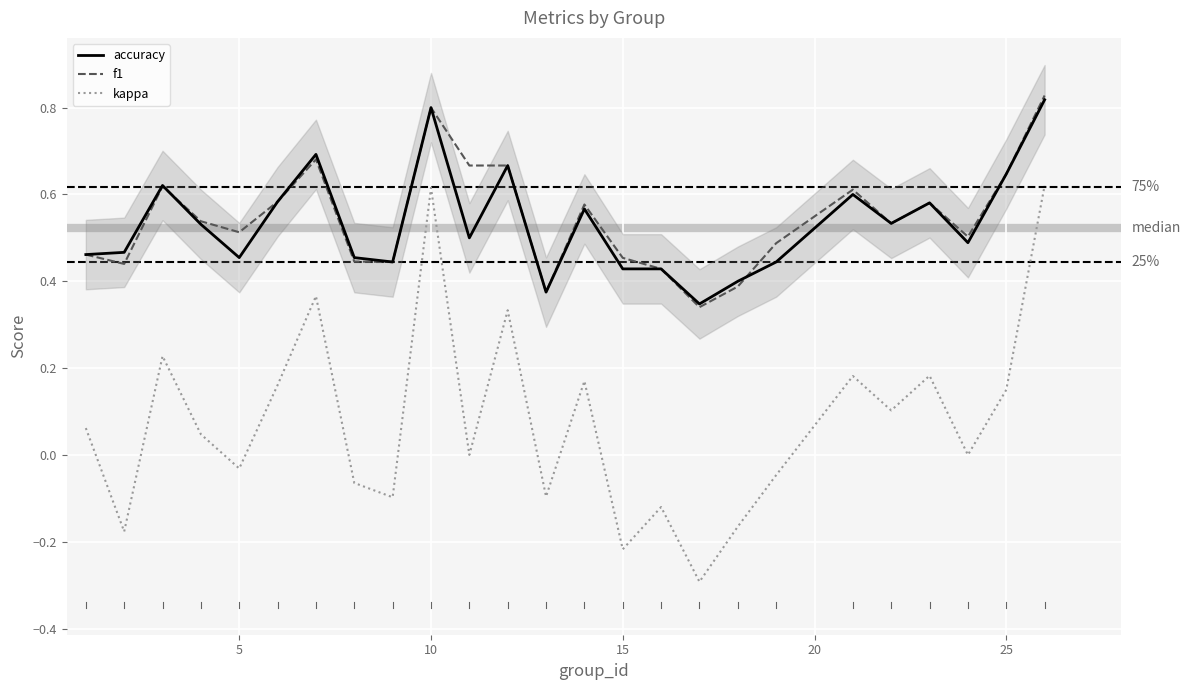

At how many categories does at least one series exceed 0?

25